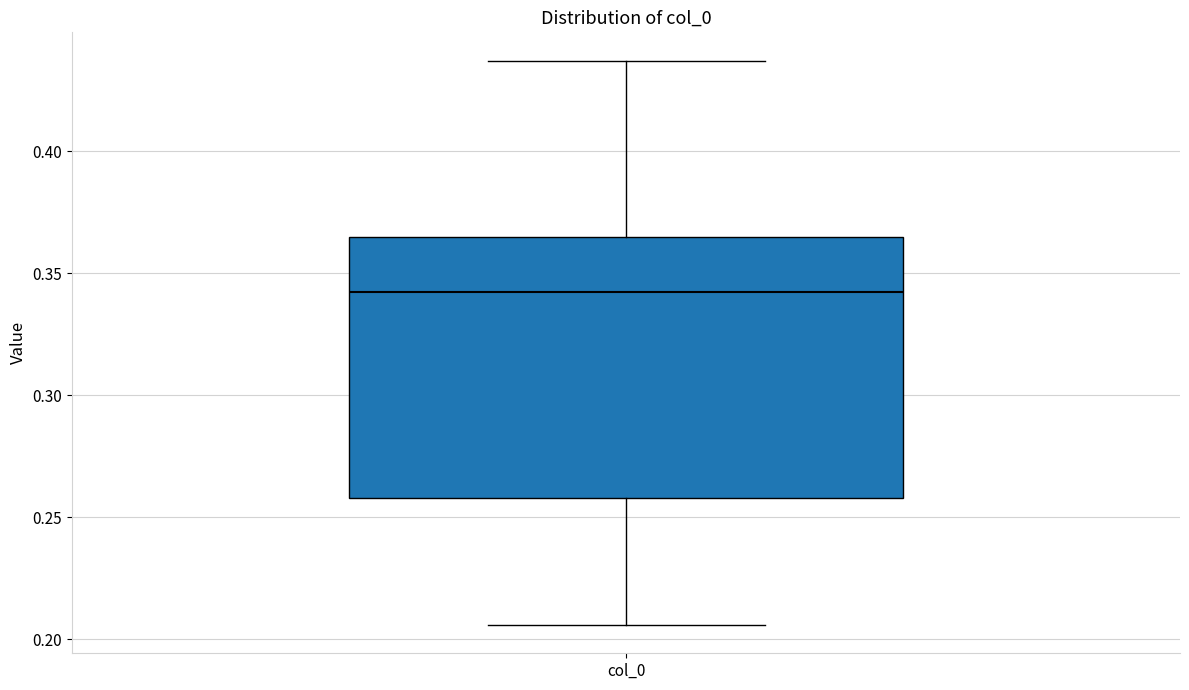

Where does the upper whisker of the box for col_0 end on the y-axis? The values are not printed on the chart, so give them approximately, as read against the axis.

0.435